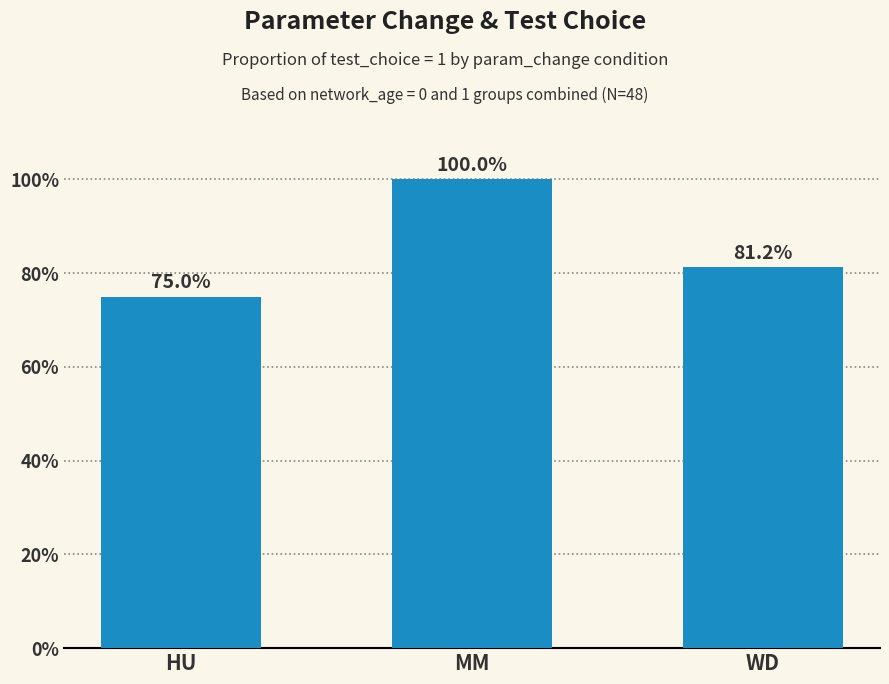

Are the bars horizontal?

No